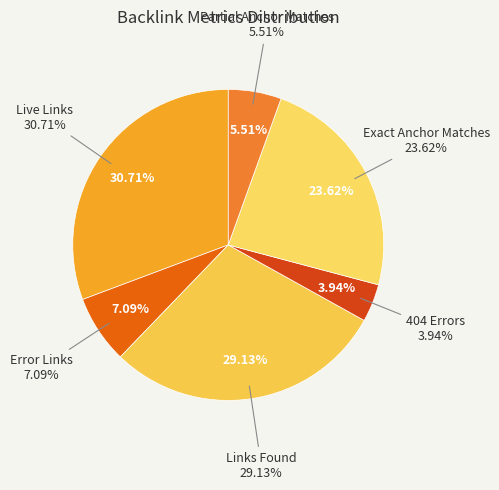

The Error Links slice represents 19% of the pie. True or false?

False